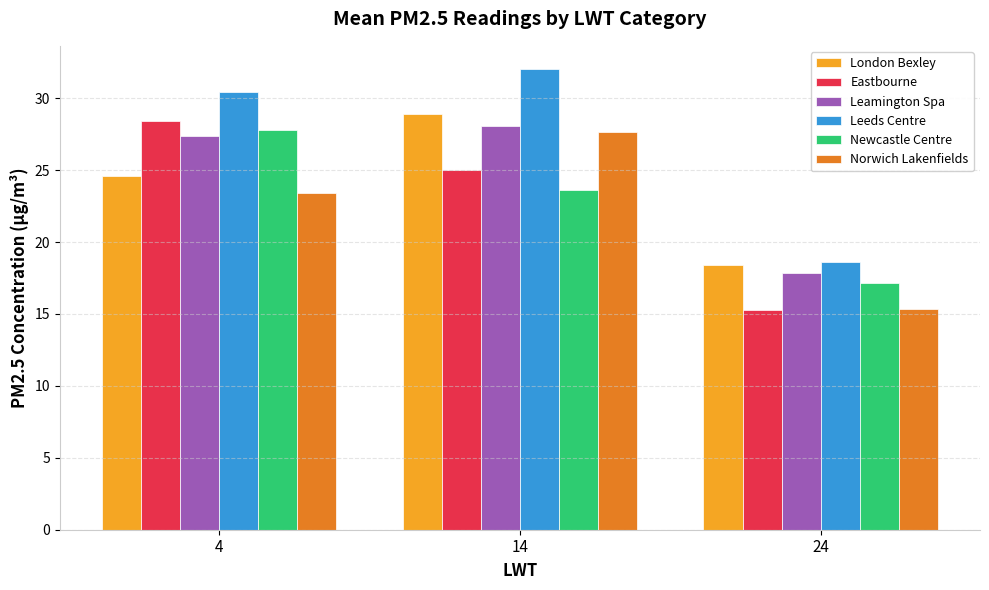

At which label does London Bexley first exceed 24?

4